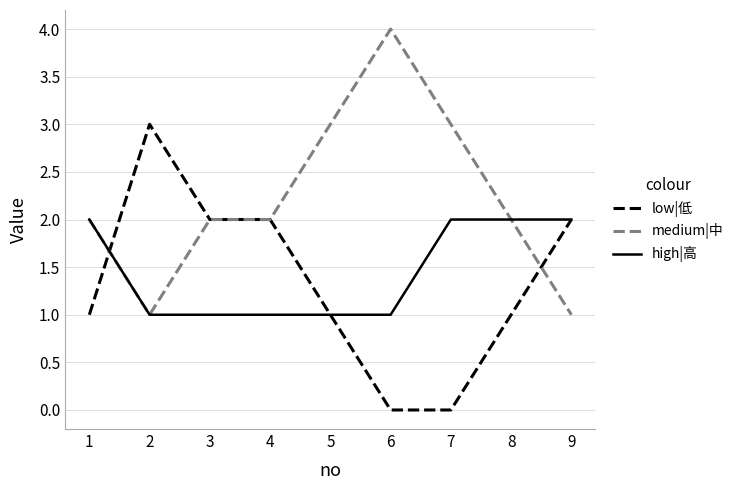

Is it true that high|高 equals 3 at 9?

False